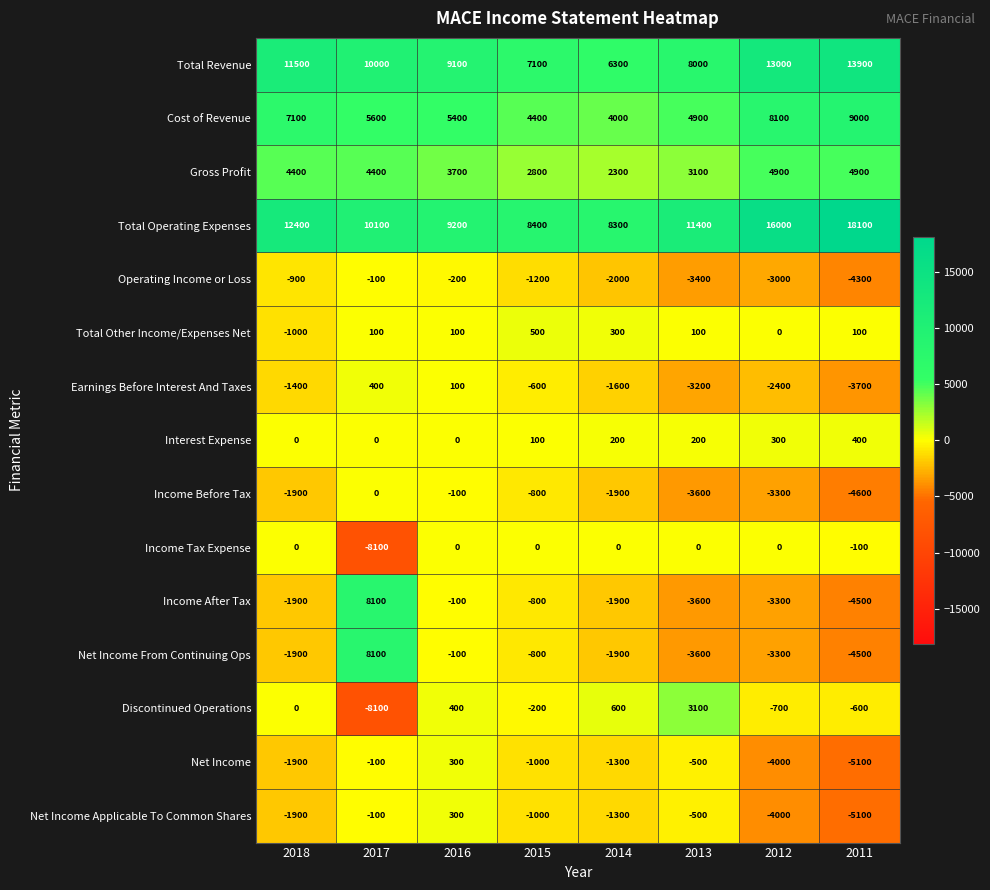

What is the difference between the maximum and minimum values in the Net Income series?

5400